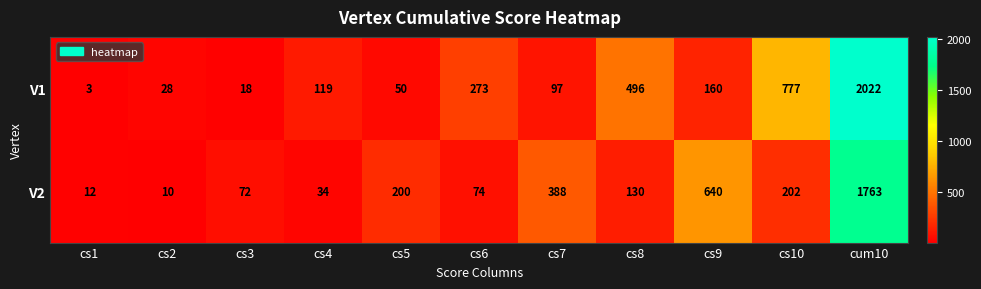

Between cs2 and cs9, which series saw the biggest shift?

V2